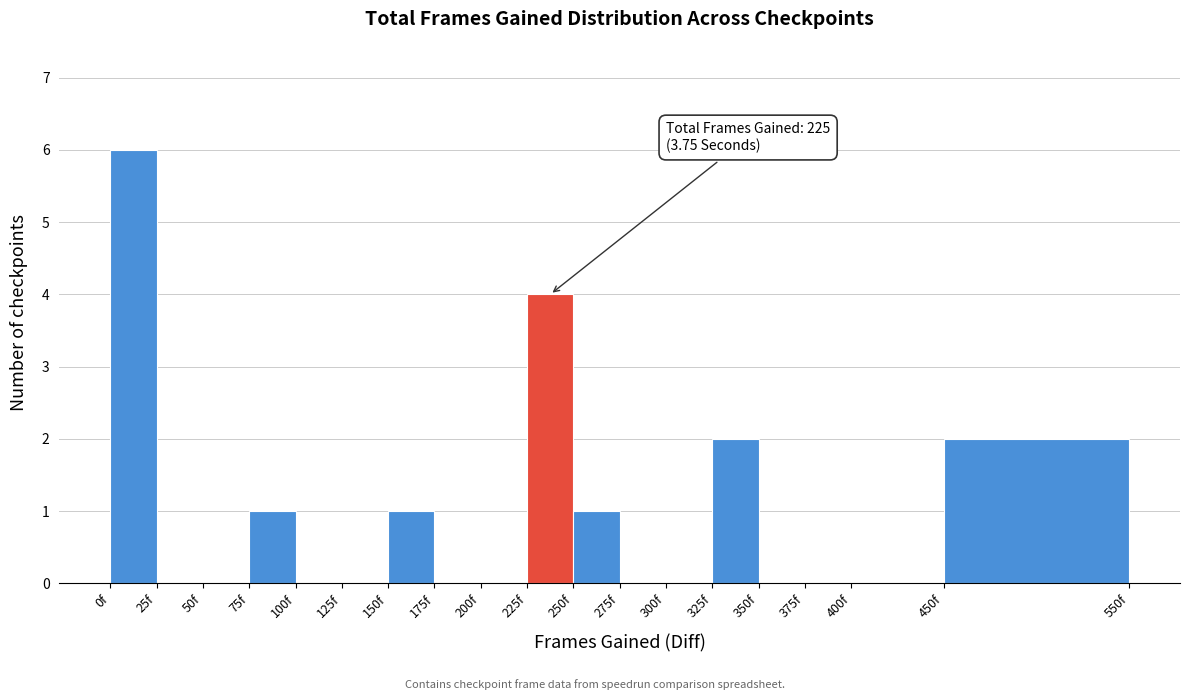

Over which range of the x-axis is the bar tallest?

0 to 25